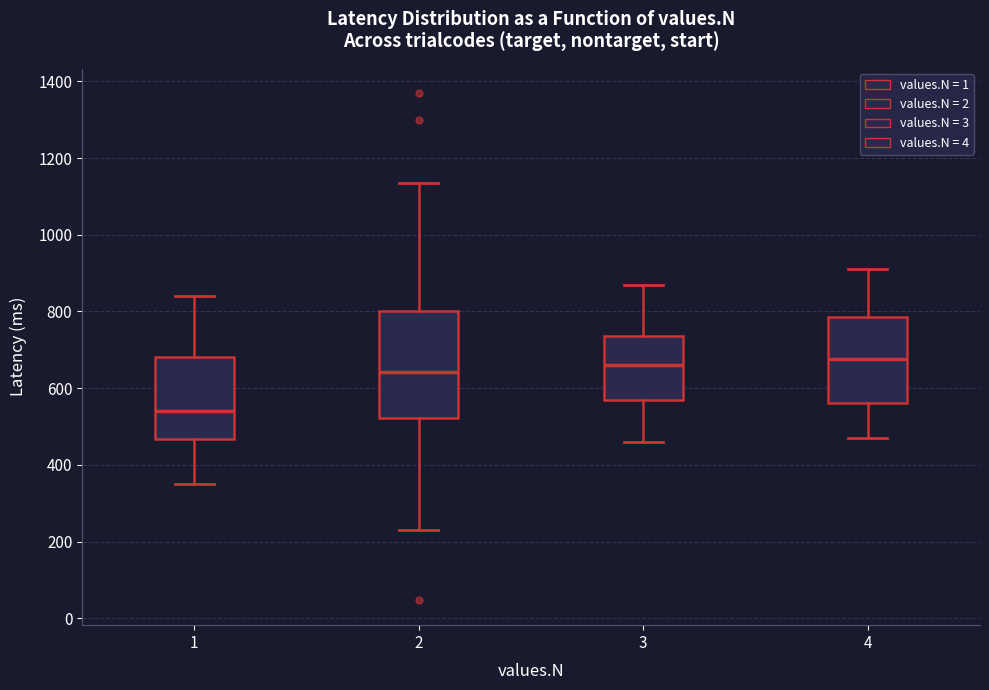

Comparing the boxes themselves (not the whiskers), which one is the tallest?

2